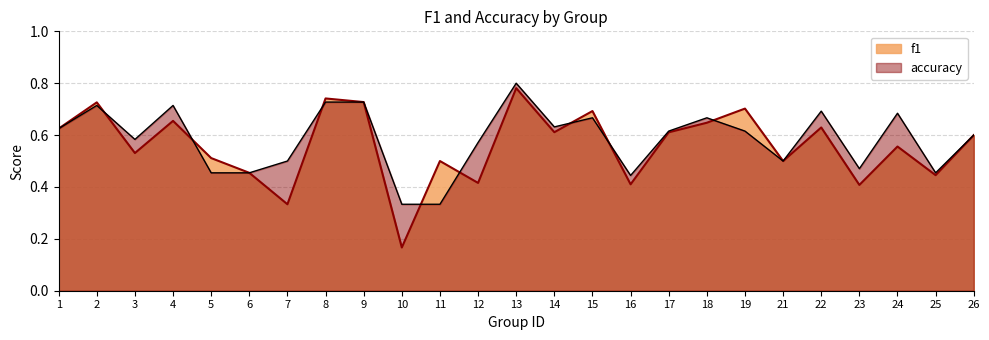

What is the value of the accuracy point at the 1st from the left?

0.6